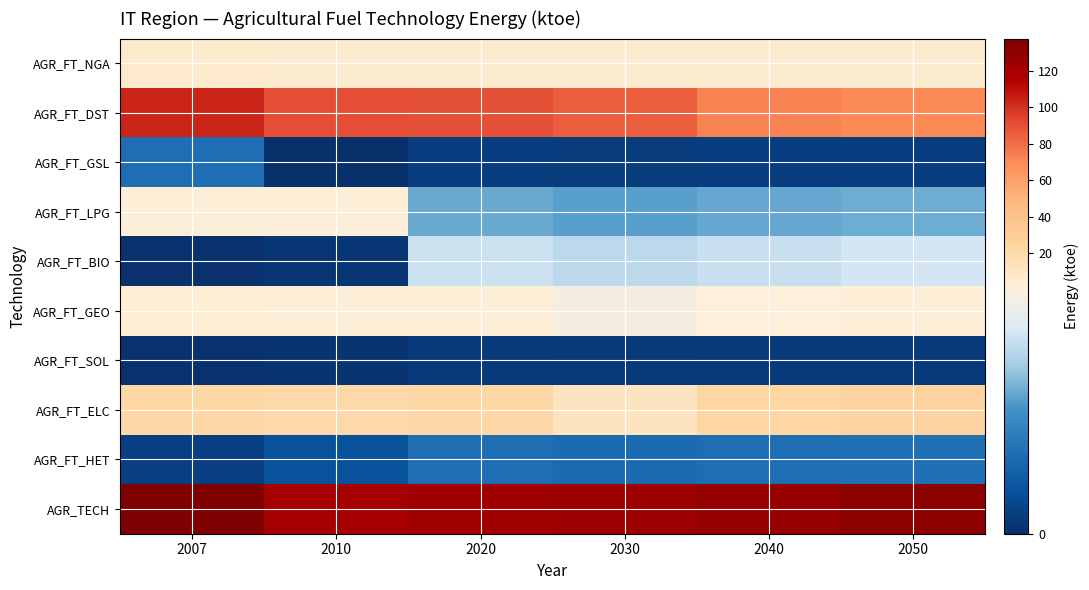

Reading right to left, extract all data points from this chart.

AGR_FT_NGA: 2050=5.8	2040=5.6	2030=5.3	2020=5.7	2010=5.6	2007=6.2
AGR_FT_DST: 2050=70.7	2040=72.5	2030=85.0	2020=89.8	2010=90.2	2007=103.6
AGR_FT_GSL: 2050=0.1	2040=0.1	2030=0.1	2020=0.1	2010=0.0	2007=0.6
AGR_FT_LPG: 2050=1.1	2040=1.0	2030=1.0	2020=1.0	2010=1.9	2007=2.5
AGR_FT_BIO: 2050=1.5	2040=1.4	2030=1.4	2020=1.4	2010=0.1	2007=0.0
AGR_FT_GEO: 2050=1.9	2040=1.8	2030=1.7	2020=1.8	2010=2.3	2007=3.3
AGR_FT_SOL: 2050=0.1	2040=0.1	2030=0.1	2020=0.1	2010=0.0	2007=0.0
AGR_FT_ELC: 2050=23.1	2040=22.2	2030=10.6	2020=21.4	2010=20.0	2007=21.3
AGR_FT_HET: 2050=0.6	2040=0.6	2030=0.6	2020=0.6	2010=0.3	2007=0.2
AGR_TECH: 2050=131.0	2040=128.0	2030=124.7	2020=122.0	2010=120.5	2007=137.7